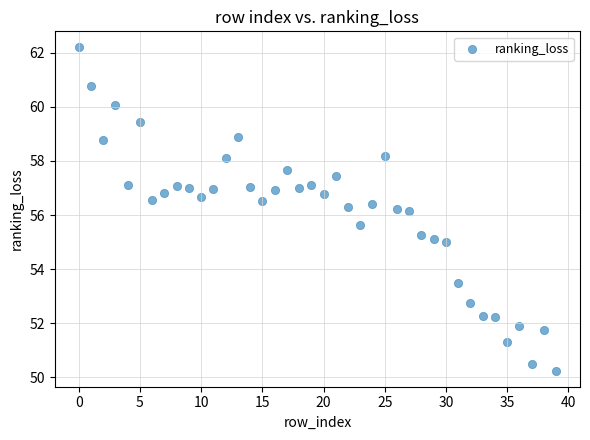

What is the range of Y values (max minus min)?

11.9